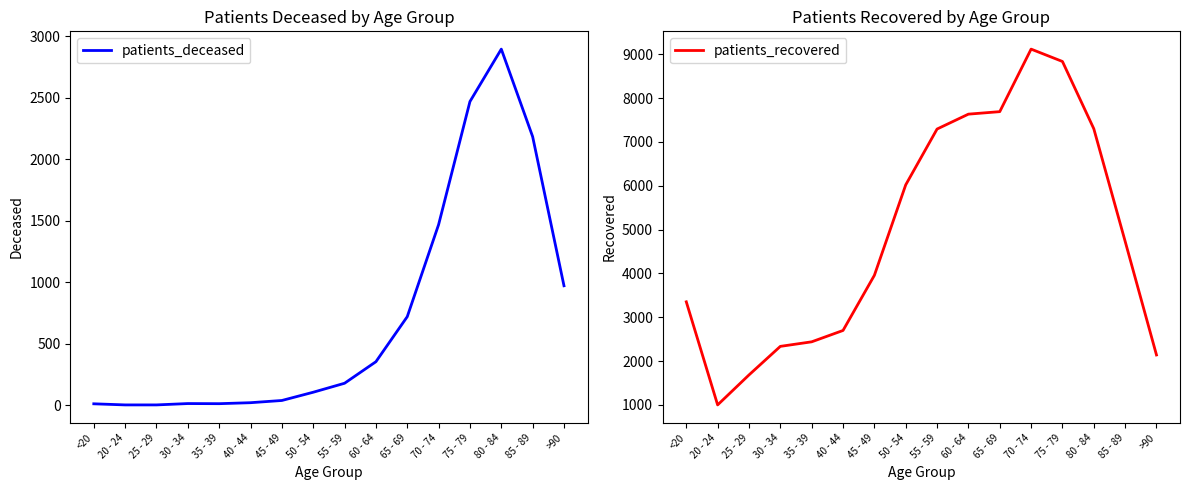

The value of patients_deceased at 85 - 89 is 2183. True or false?

True